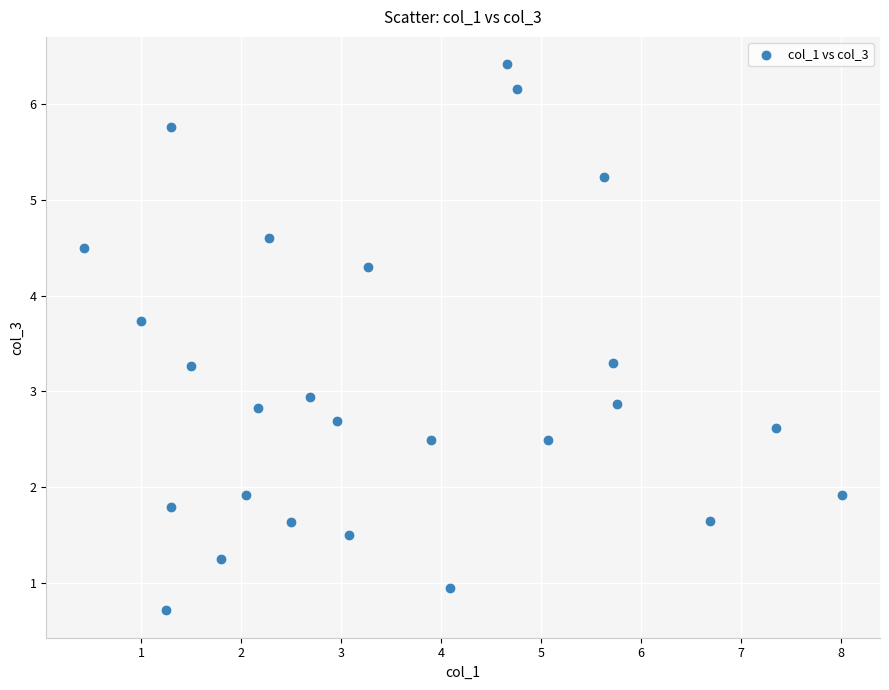

What is the range of Y values (max minus min)?

5.7